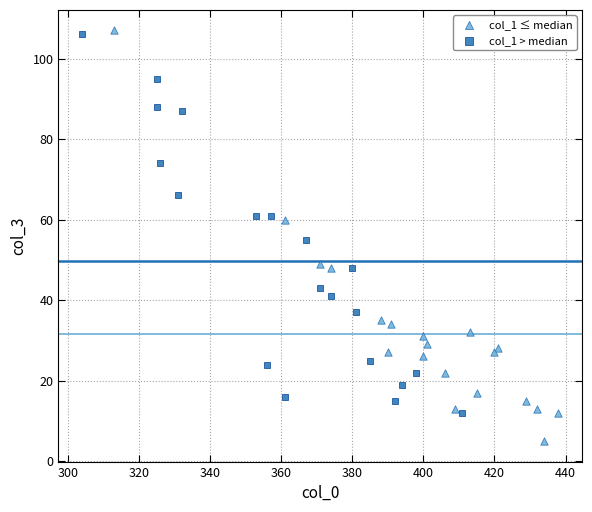

Which series contains the lowest Y value?

col_1 ≤ median